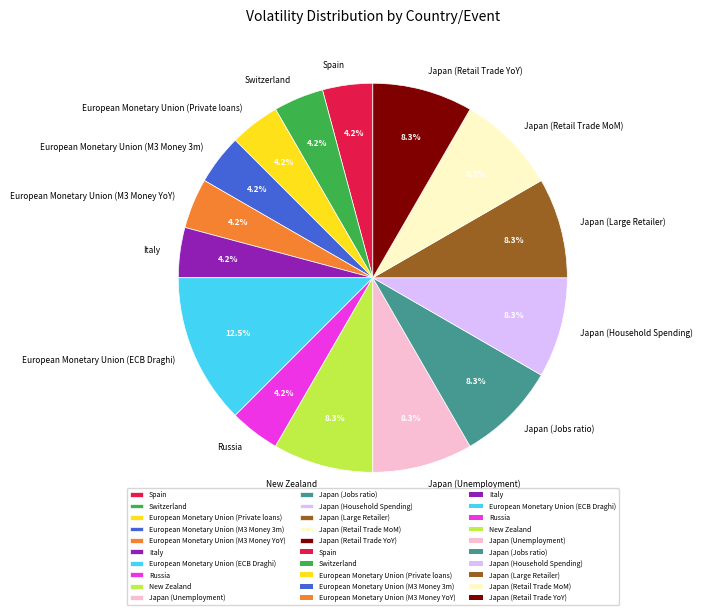

To the nearest percent, what is the difference between the largest and smallest slice percentages?

8%